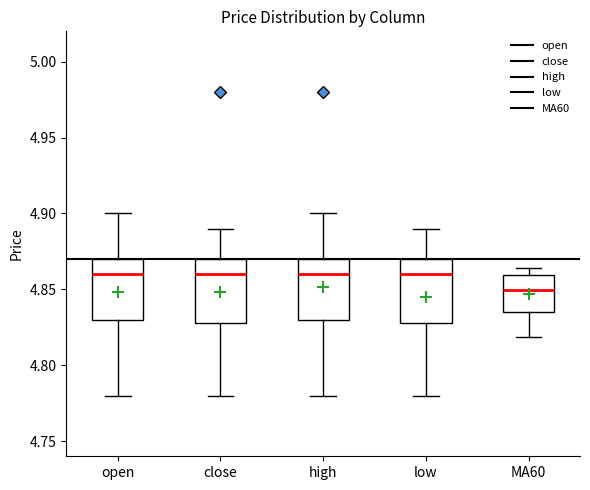

Reading left to right, transcribe this box plot: for each box, give where its median line is, the range the box spans, and where its two whiskers end, as read against the y-axis. The values are not printed on the chart, so give them approximately, as read against the axis.

open: median 4.860, box 4.830 to 4.870, whiskers 4.780 to 4.900
close: median 4.860, box 4.830 to 4.870, whiskers 4.780 to 4.890
high: median 4.860, box 4.830 to 4.870, whiskers 4.780 to 4.900
low: median 4.860, box 4.830 to 4.870, whiskers 4.780 to 4.890
MA60: median 4.850, box 4.835 to 4.860, whiskers 4.820 to 4.865